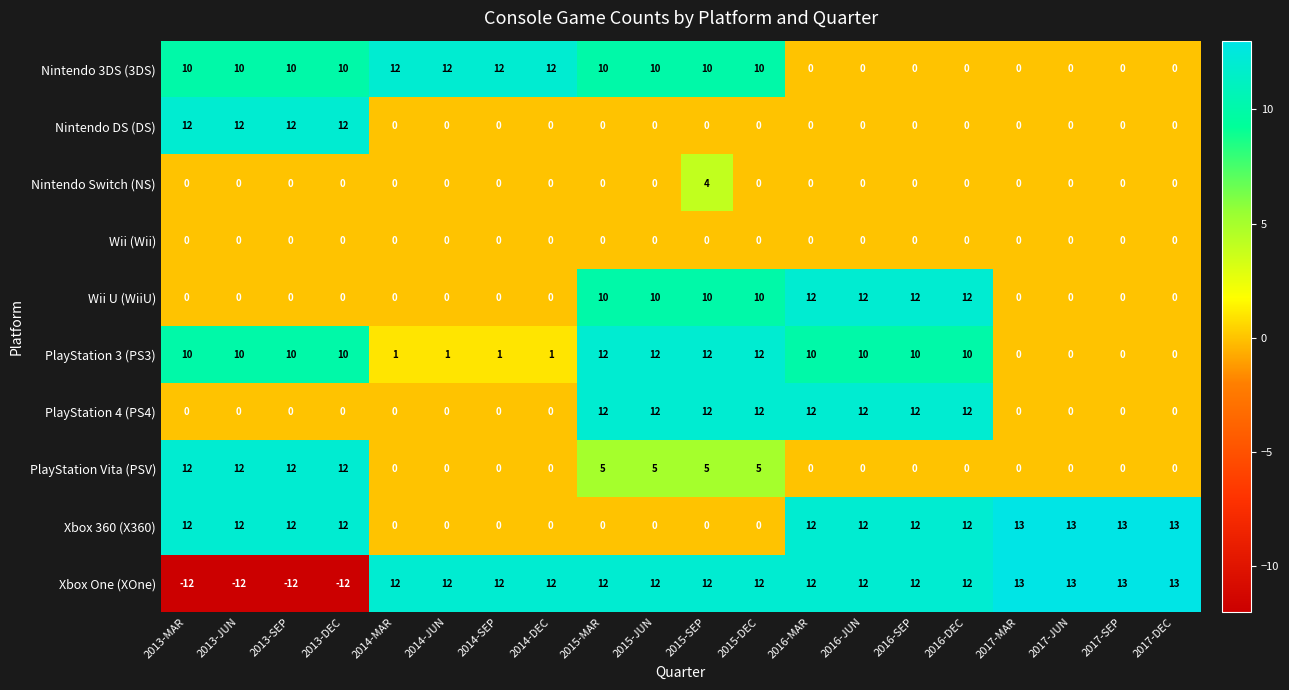

What is the total value across all series at 2013-DEC?

44